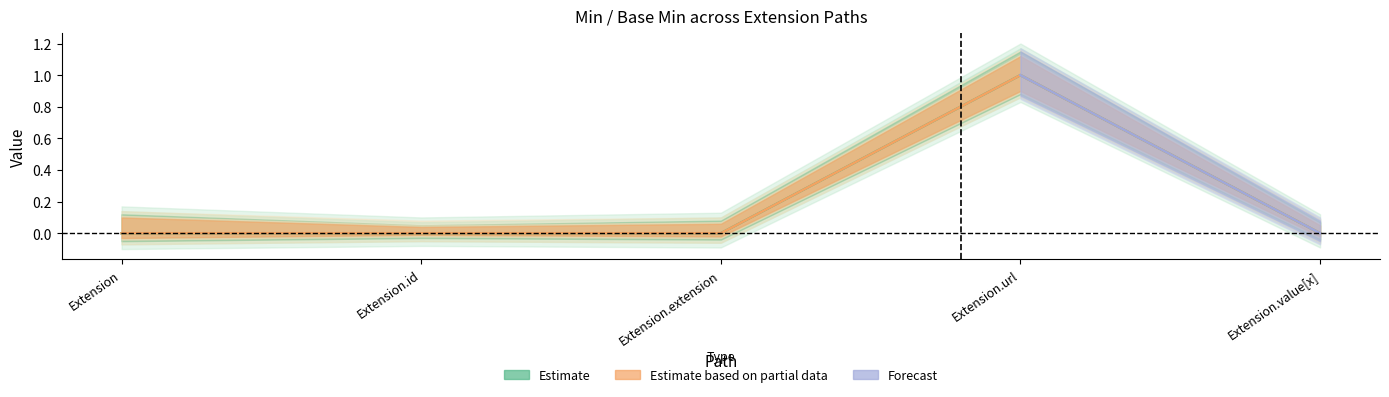

What is the label of the 2nd point from the left?

Extension.id